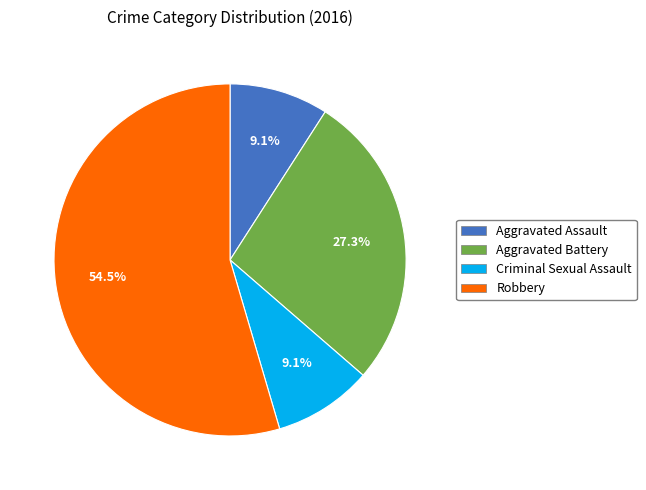

Is there a majority slice in this chart?

Yes